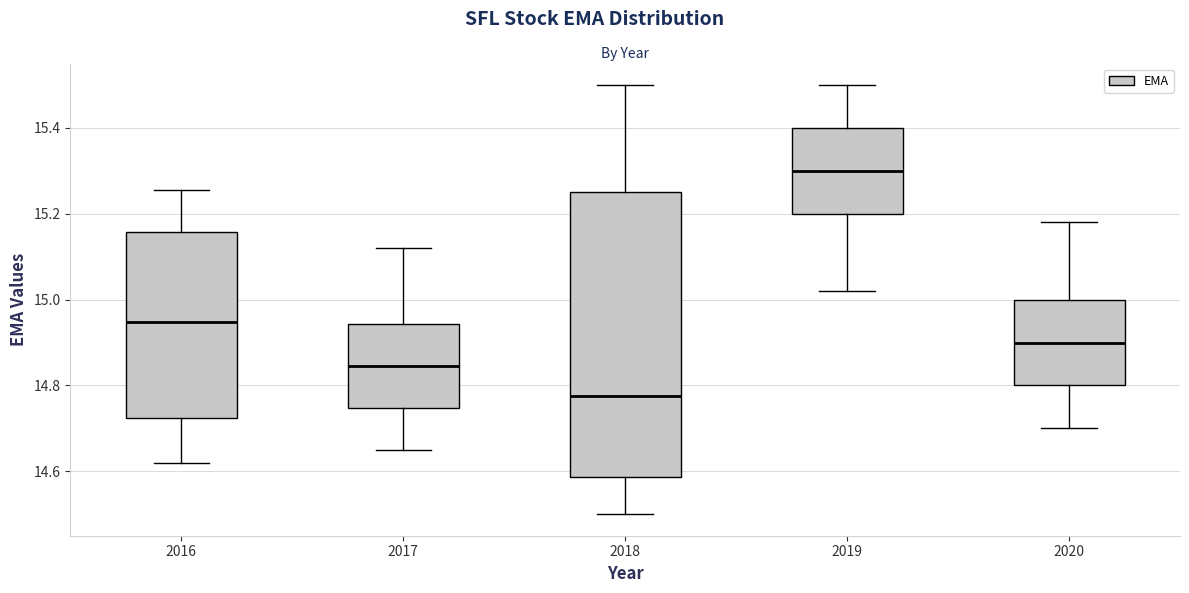

Comparing the boxes themselves (not the whiskers), which one is the tallest?

2018